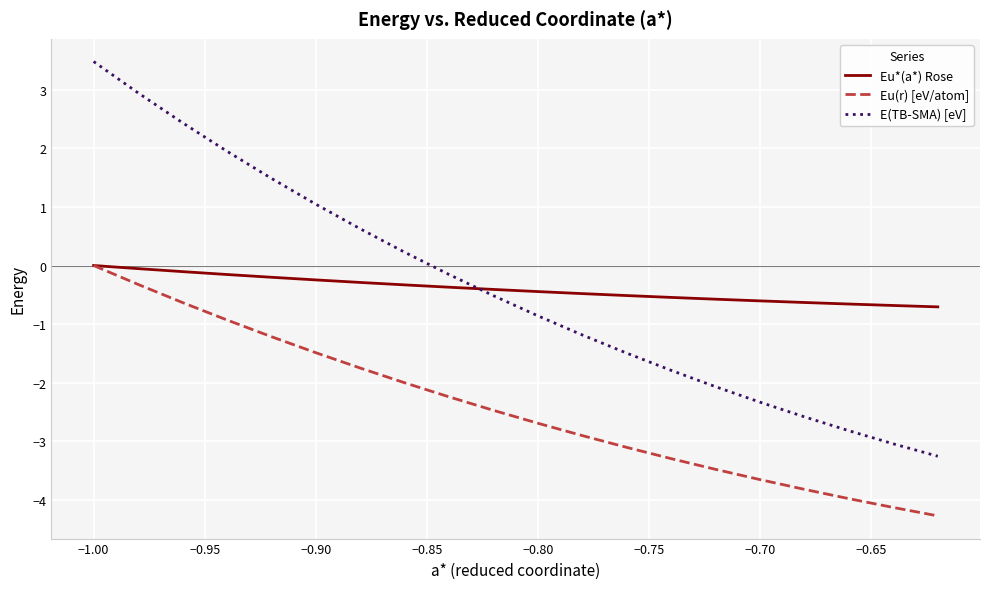

True or false: E(TB-SMA) [eV] and Eu*(a*) Rose cross at least once.

True